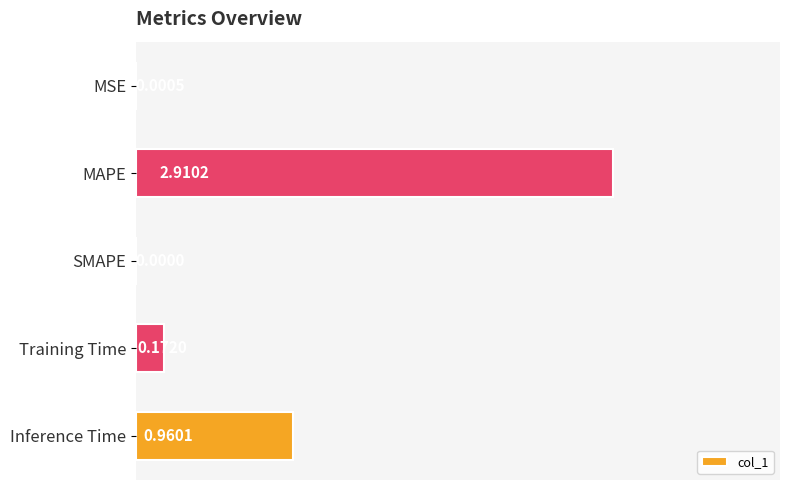

Between Inference Time and MAPE, which is larger?

MAPE